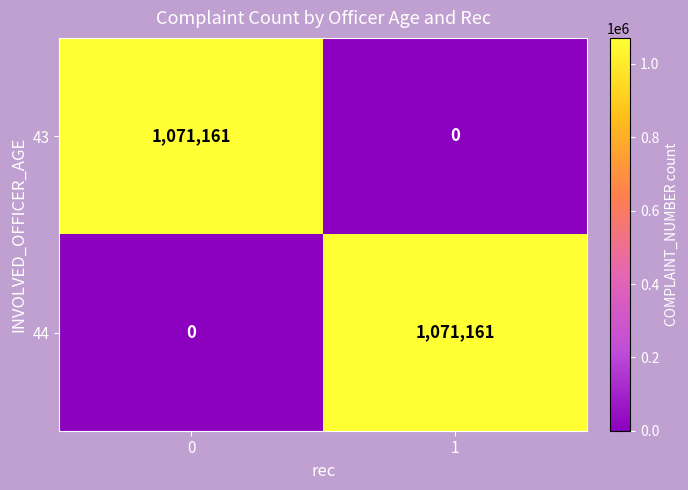

What is the difference between the highest and lowest values at 1?

1071161